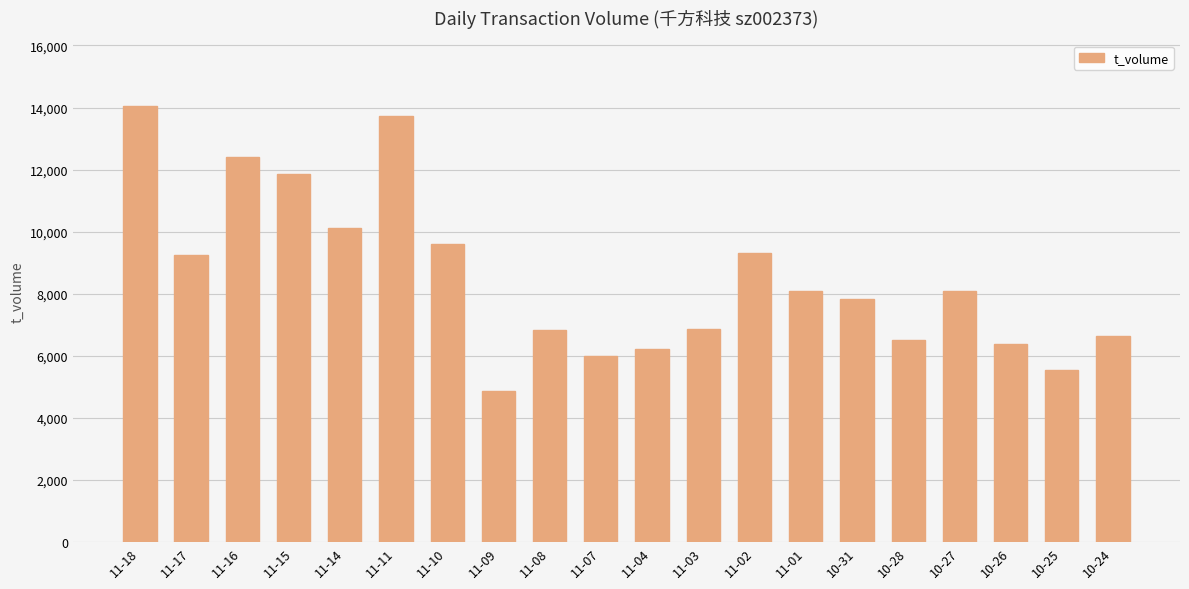

Which has a higher value, 11-14 or 11-15?

11-15